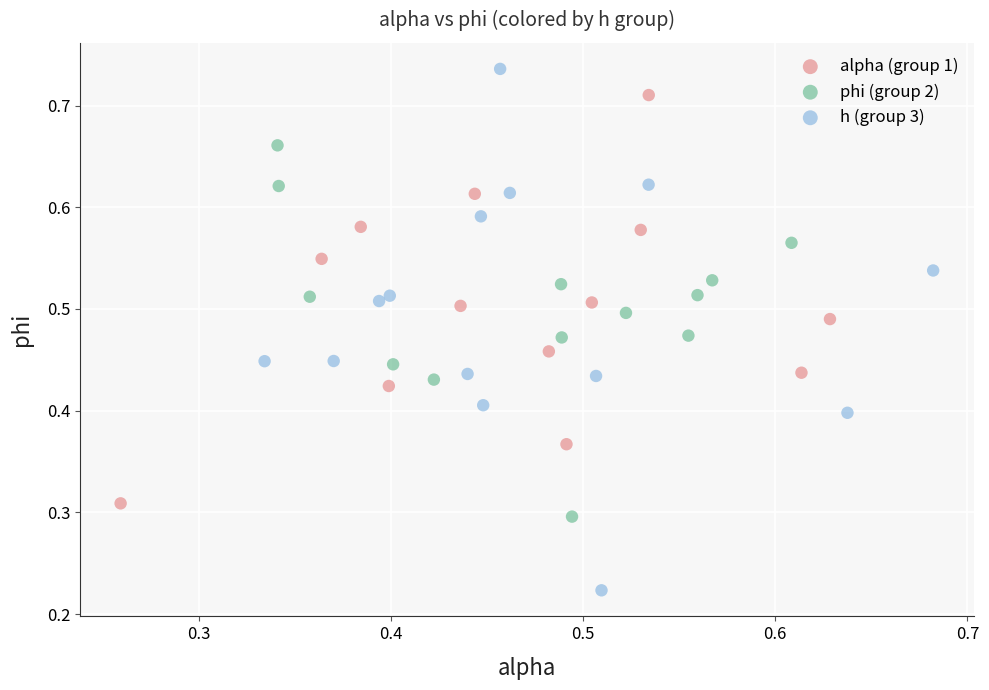

Which series contains the lowest Y value?

h (group 3)